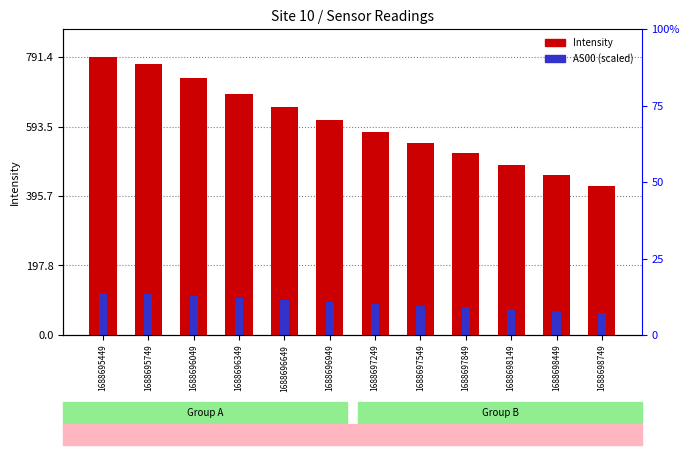

What is the approximate value of AS00 (scaled) at 1688696349?

104.8